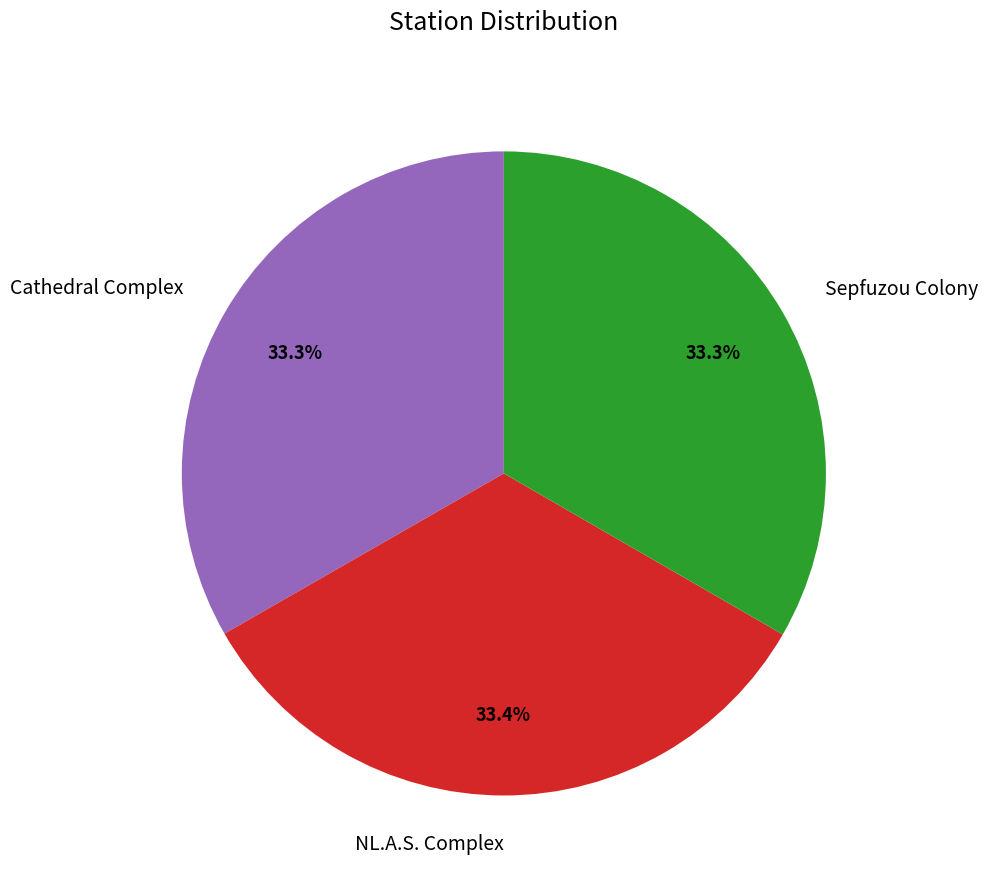

Is the sum of Cathedral Complex and NL.A.S. Complex greater than half?

Yes